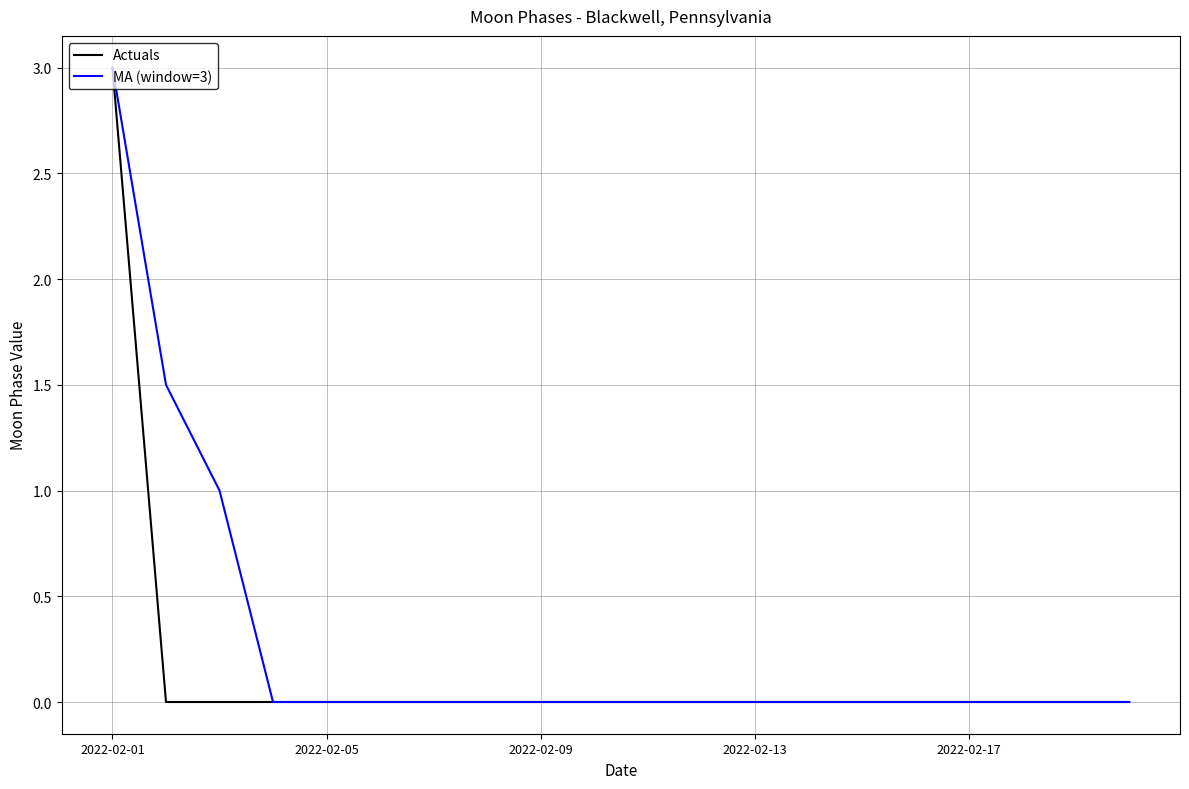

At which label does Actuals reach its peak?

2022-02-01